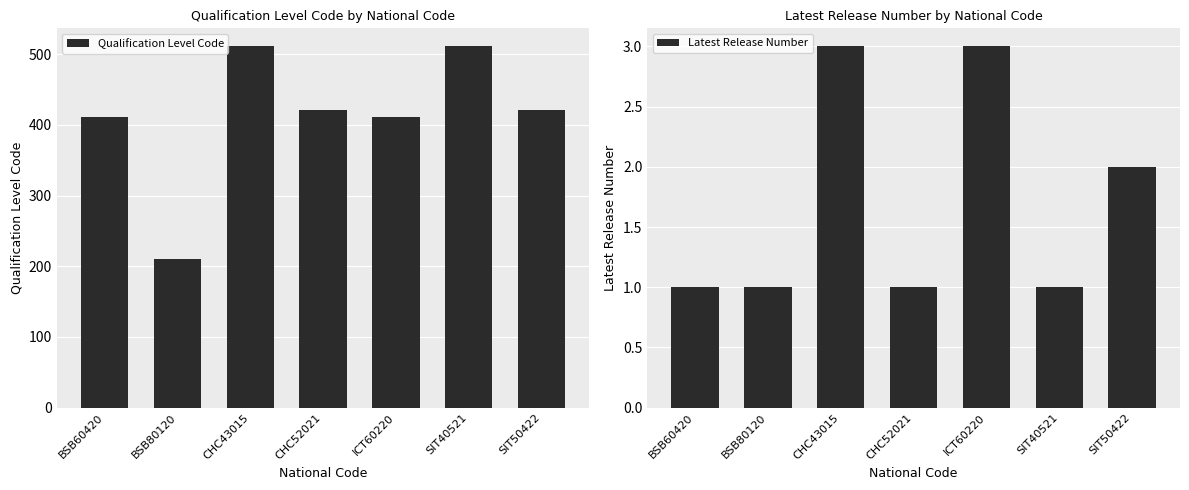

Which category has the lowest value in the Qualification Level Code series?

BSB80120